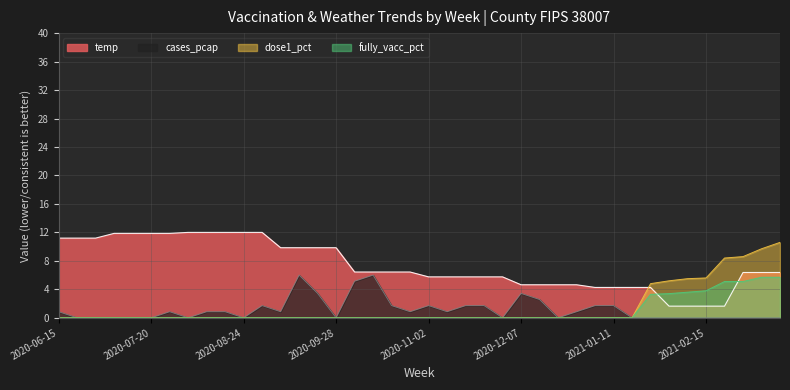

Rank the series by their maximum value, from lowest to highest.

fully_vacc_pct, cases_pcap, dose1_pct, temp